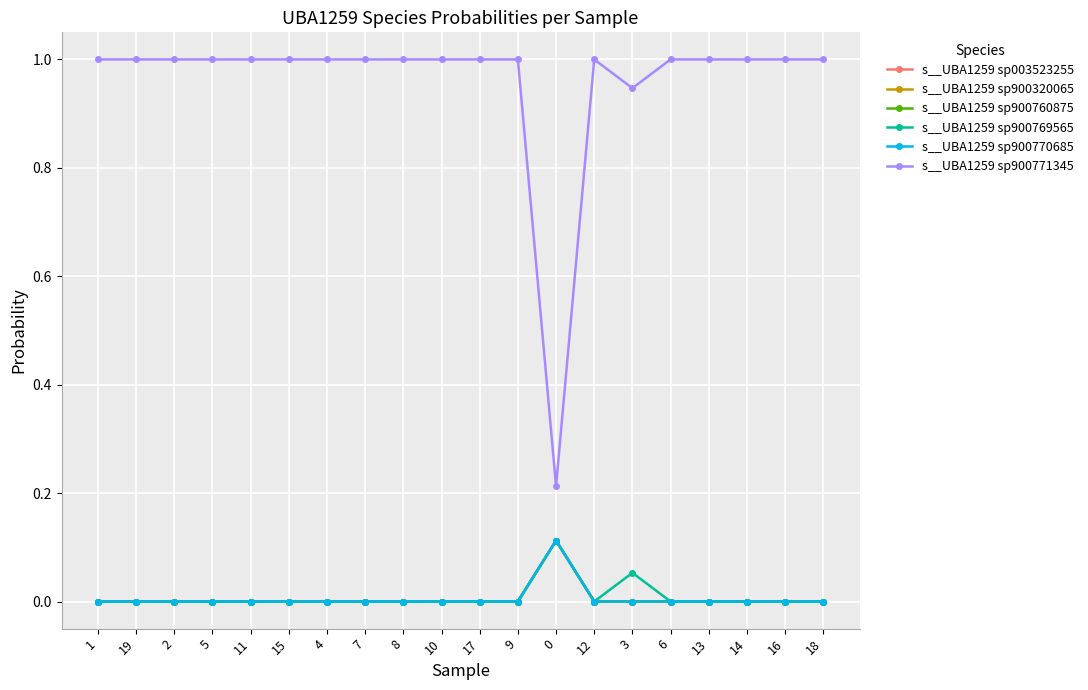

What is the sum of the s__UBA1259 sp900771345 values at 14 and 16?

2.0